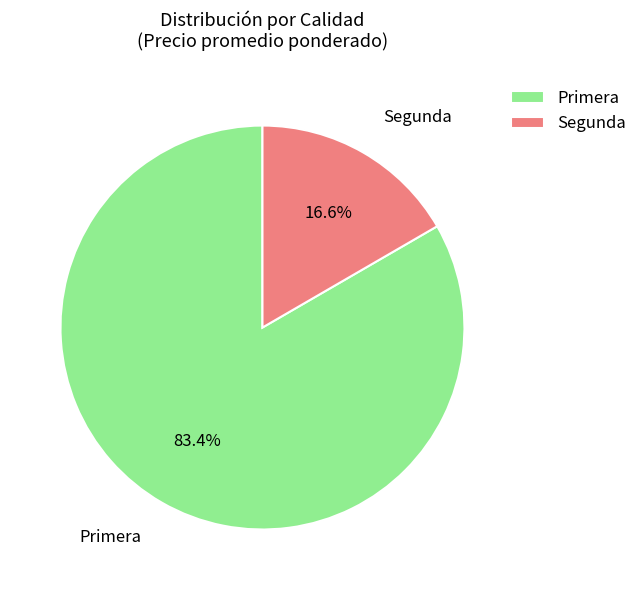

Does Segunda represent more than half of the total?

No